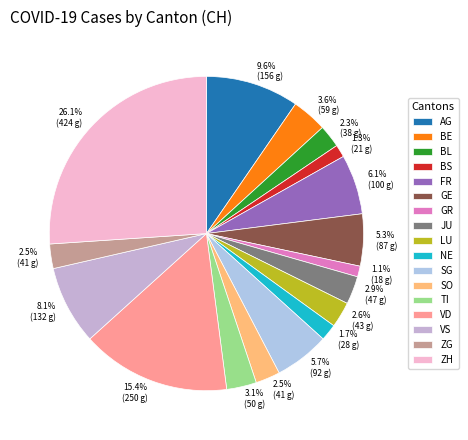

Is it true that GR is 10% of the pie?

False